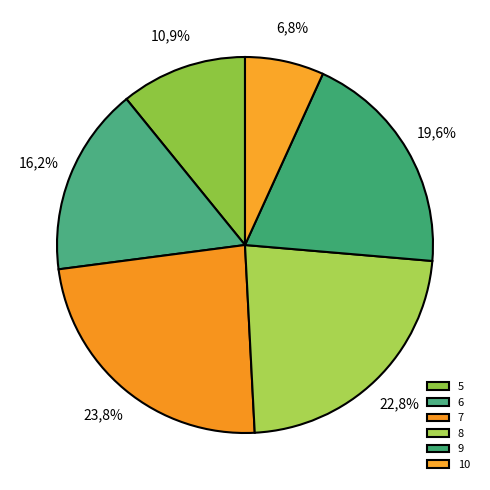

Approximately how many times larger is the value at 10 compared to 7?

0.3